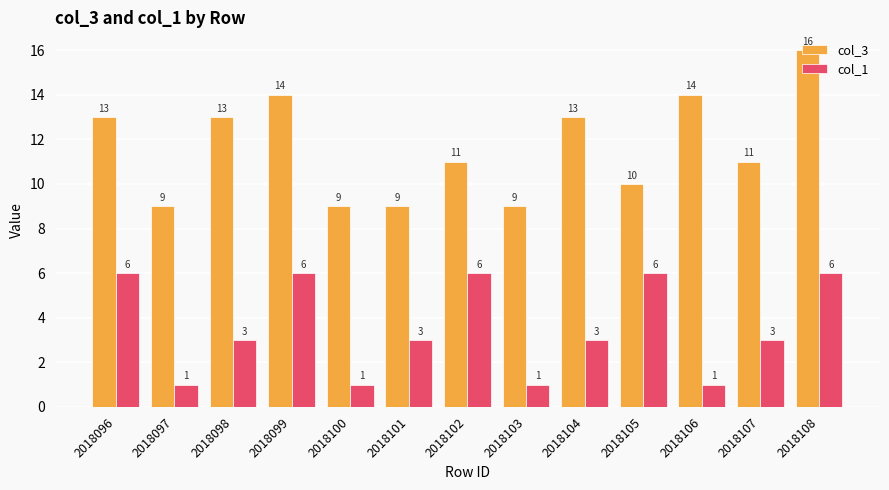

What is the sum of the col_1 values at 2018103 and 2018096?

7